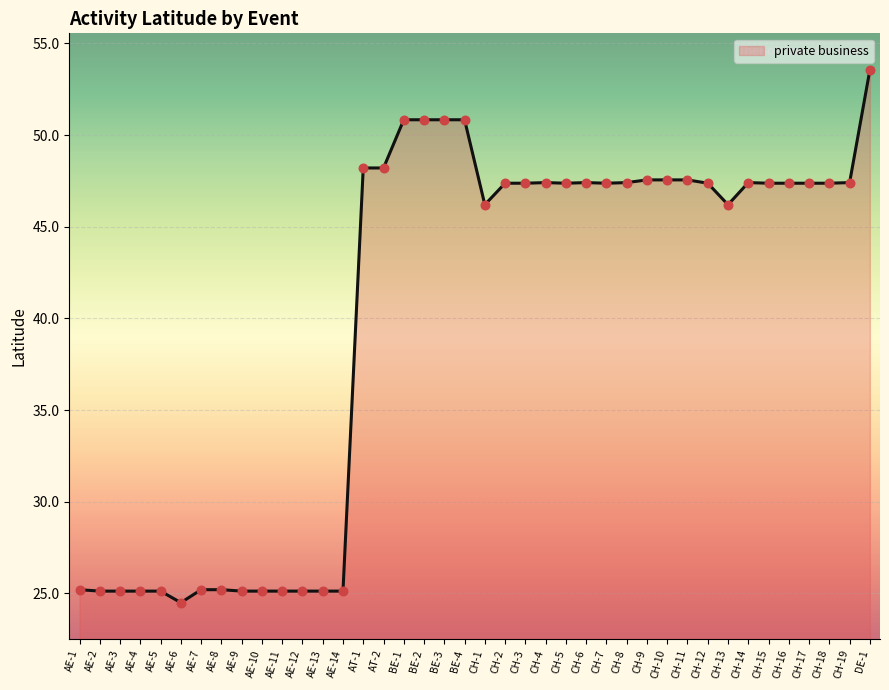

What is the change in value from AE-2 to AE-8?

+0.1